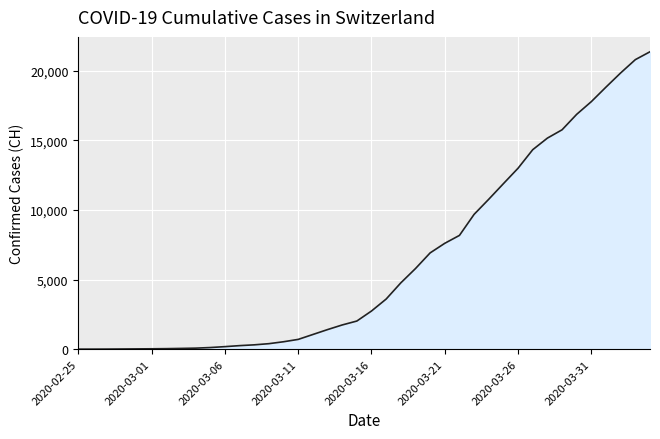

What is the maximum value shown in the chart?

21368